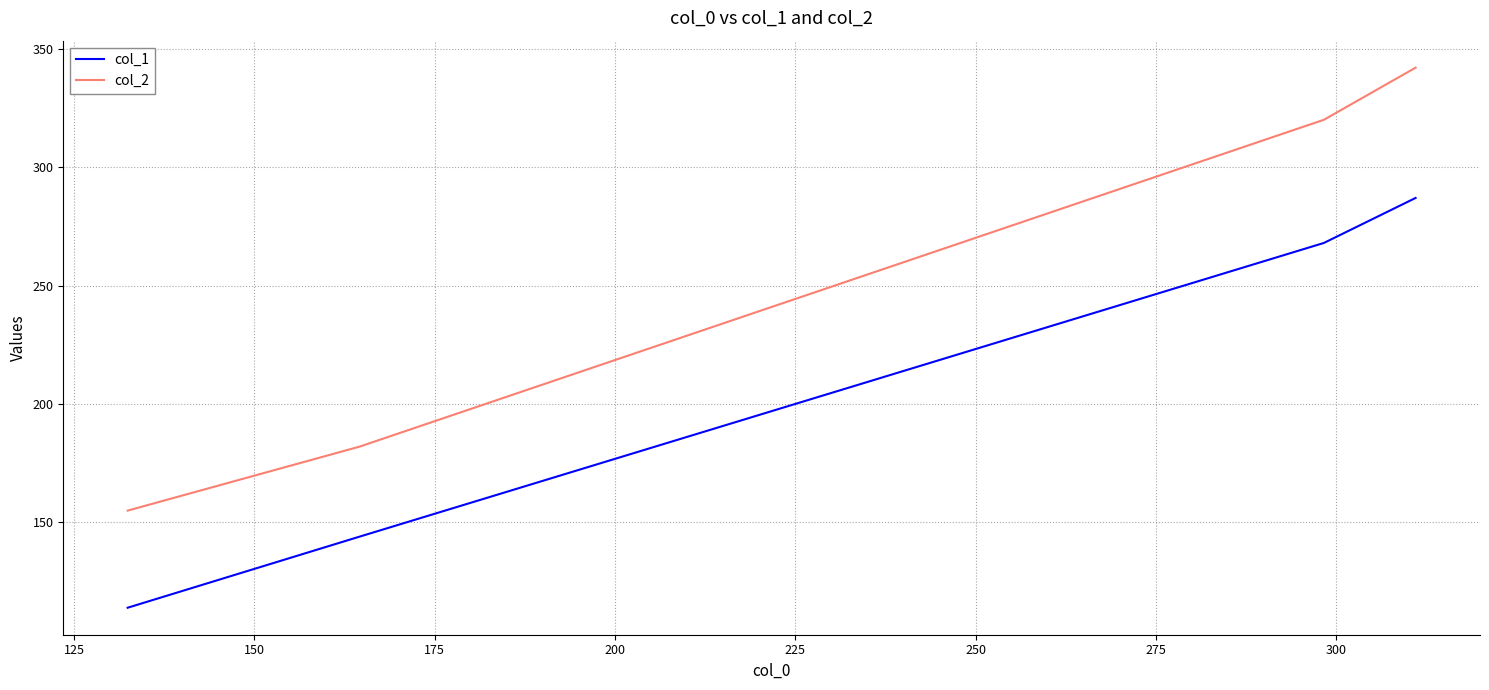

True or false: col_1 has more than 0 interior local peaks.

False